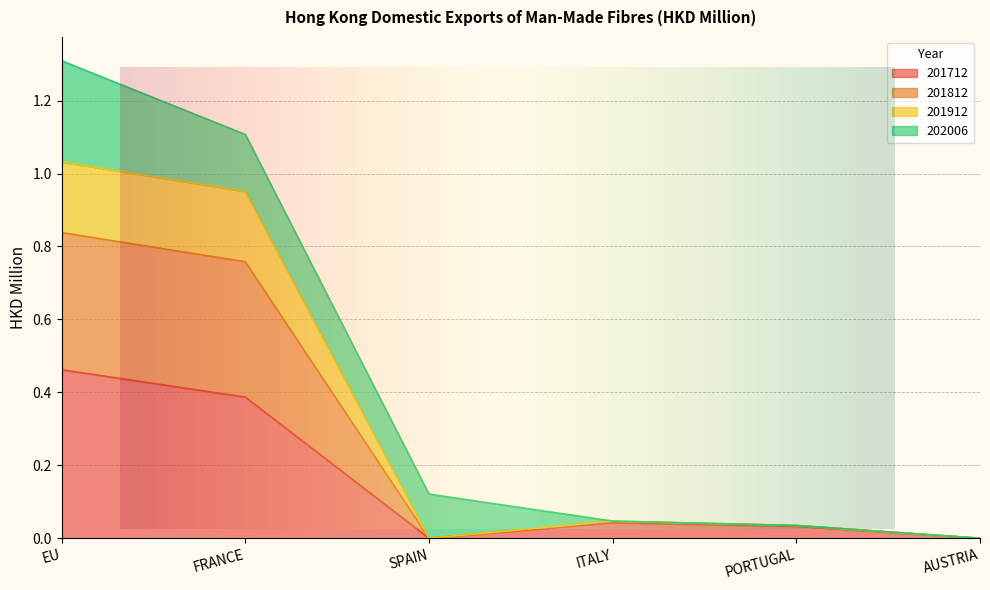

The value of 201812 at ITALY is 0.0. True or false?

True